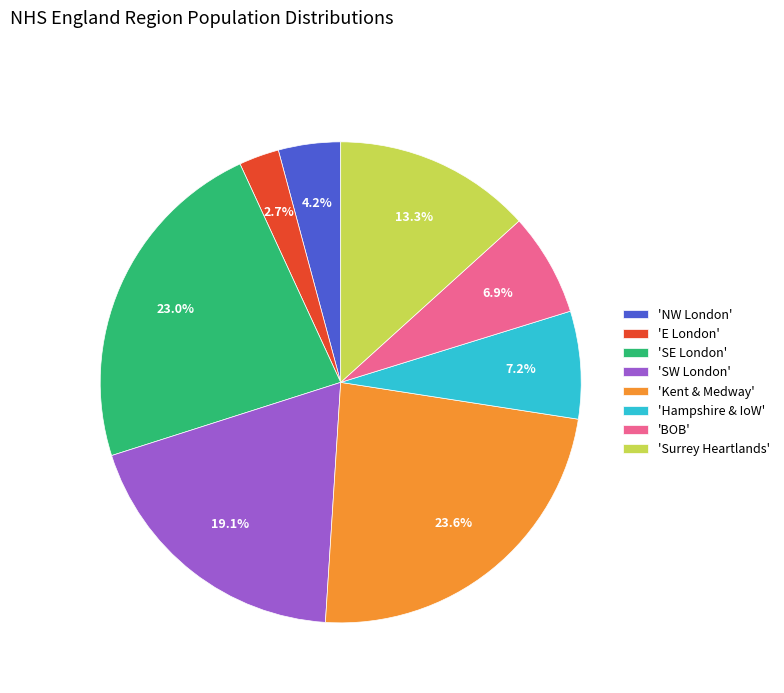

Which has a higher value, 'NW London' or 'BOB'?

'BOB'